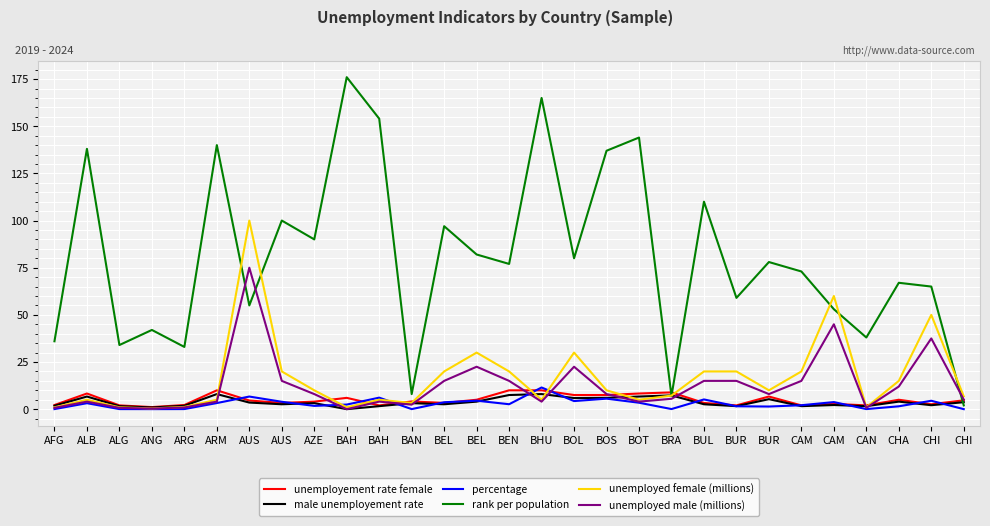

Which series has the largest total across all categories?

rank per population